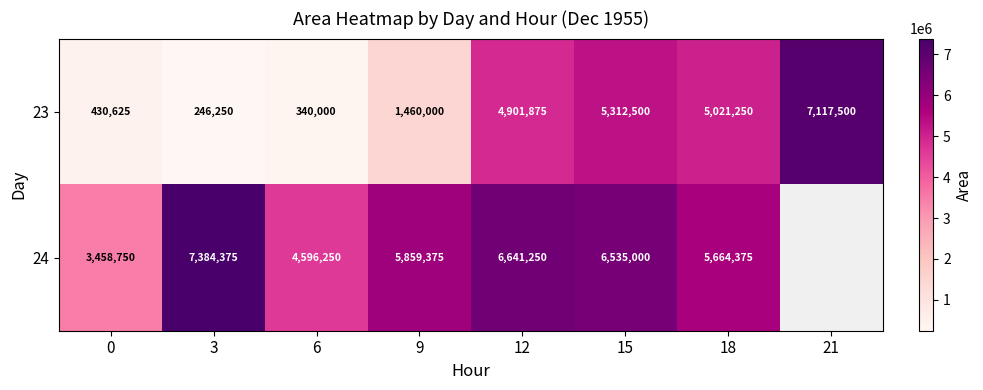

At 12, list the series in order from largest to smallest.

24, 23